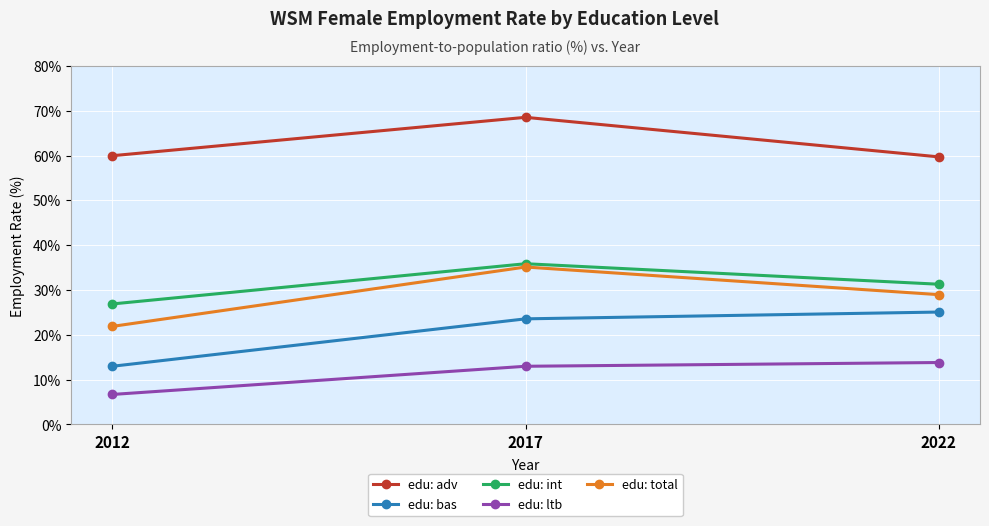

What is the difference between the highest and lowest values at 2017?

55.5